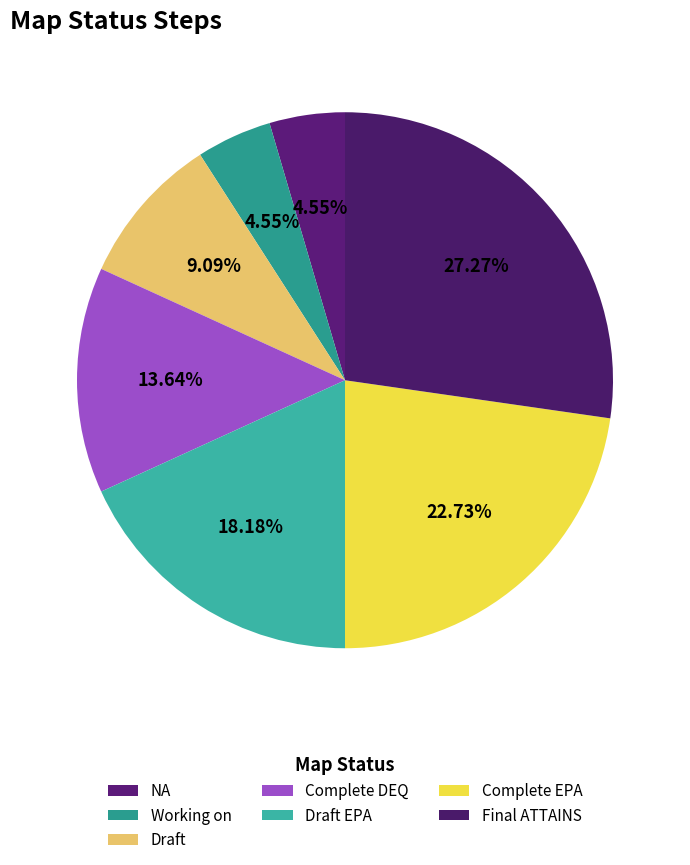

How many segments does this pie chart have?

7